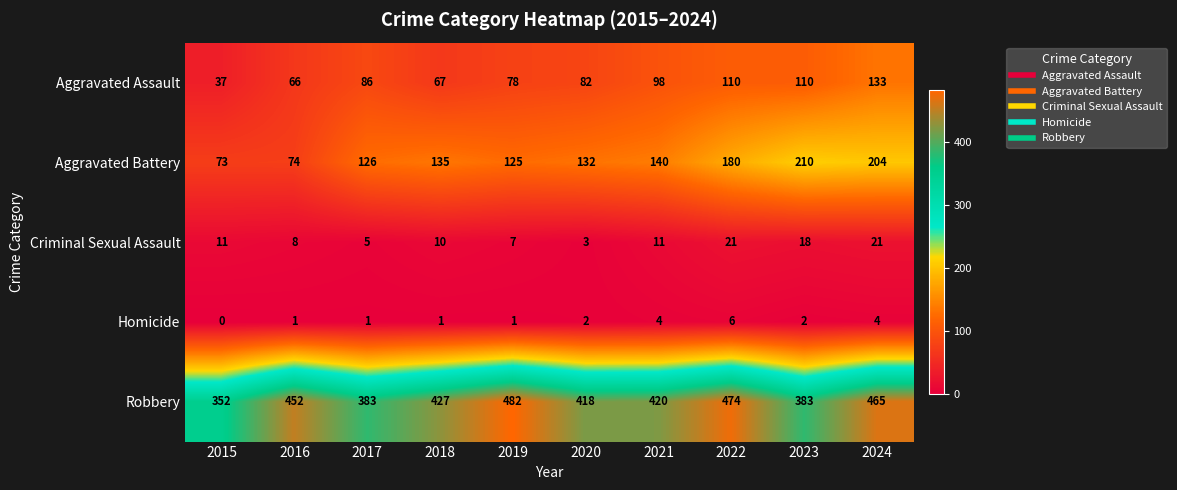

How many Homicide values are between 1 and 4?

8